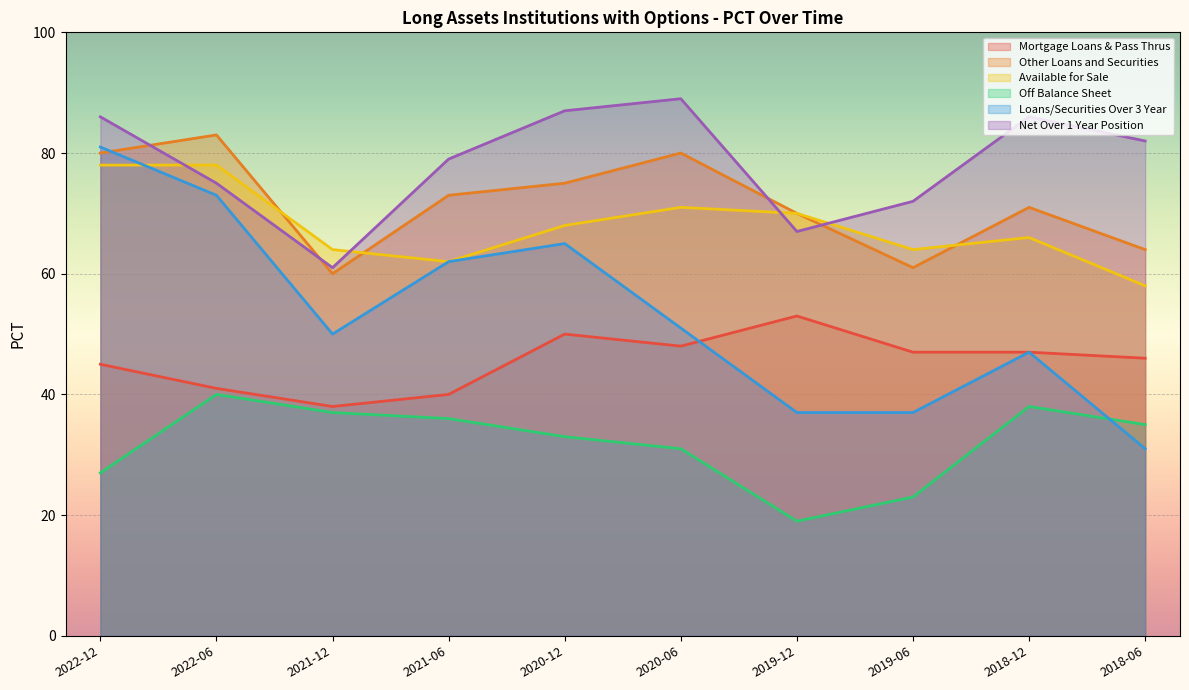

Which series has the largest range (max minus min)?

Loans/Securities Over 3 Year